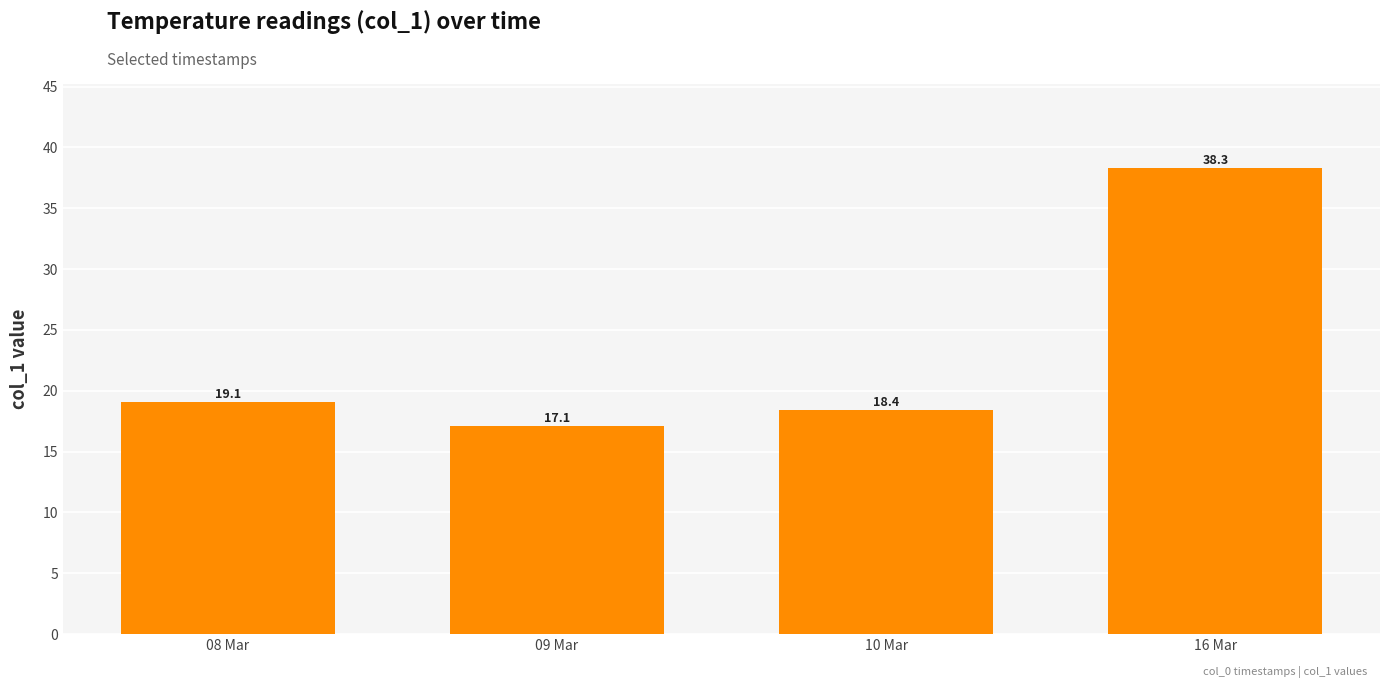

Where is the data nearest to the value 27?

08 Mar